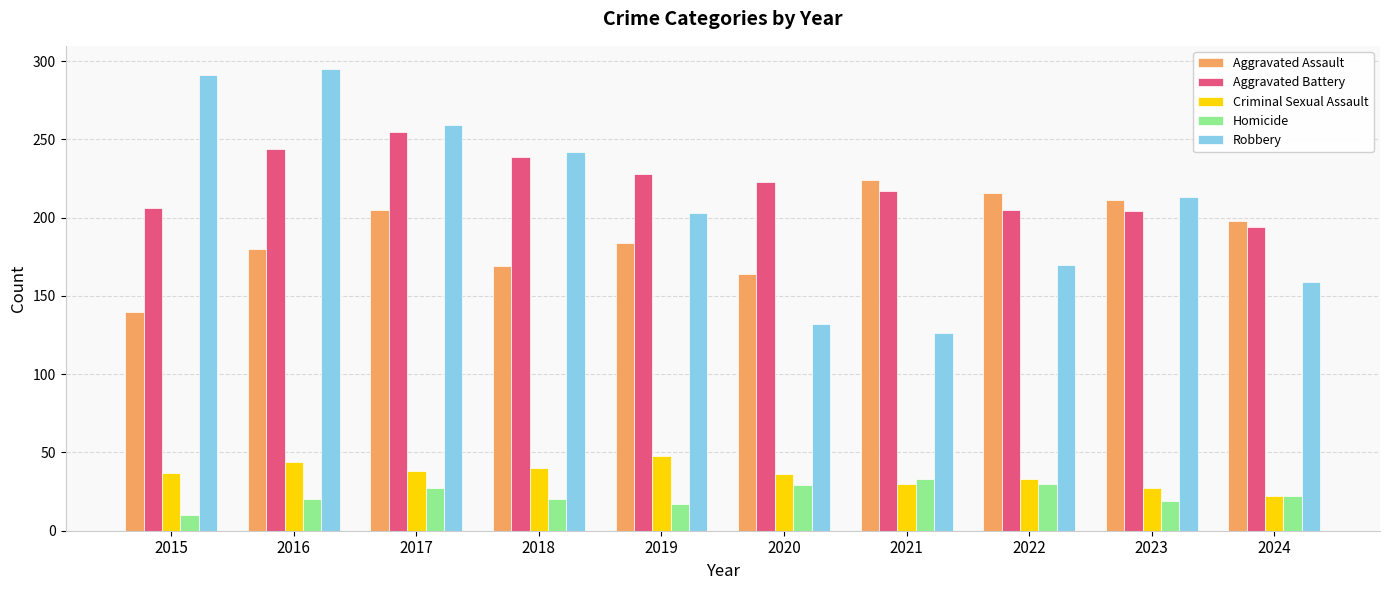

Read the Homicide value at 2018.

20